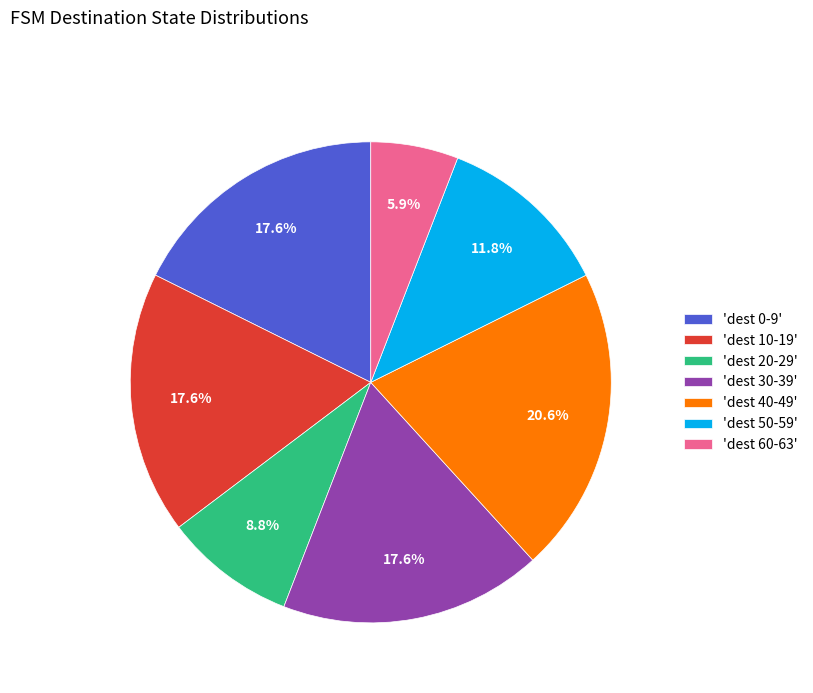

Between 'dest 20-29' and 'dest 60-63', which is larger?

'dest 20-29'